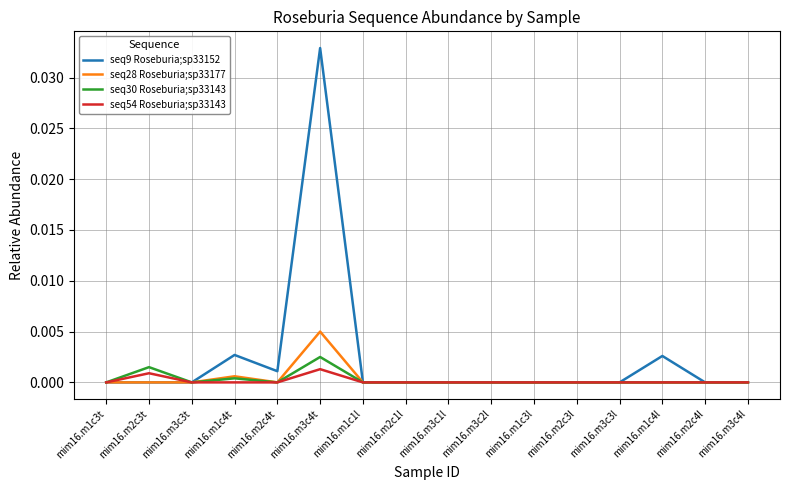

Which series has the largest total across all categories?

seq9 Roseburia;sp33152